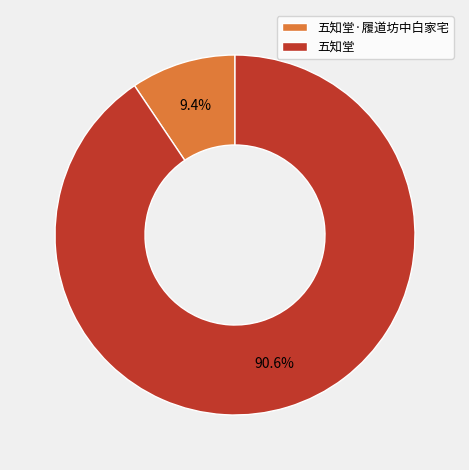

Approximately how many times larger is the value at 五知堂·履道坊中白家宅 compared to 五知堂?

0.1